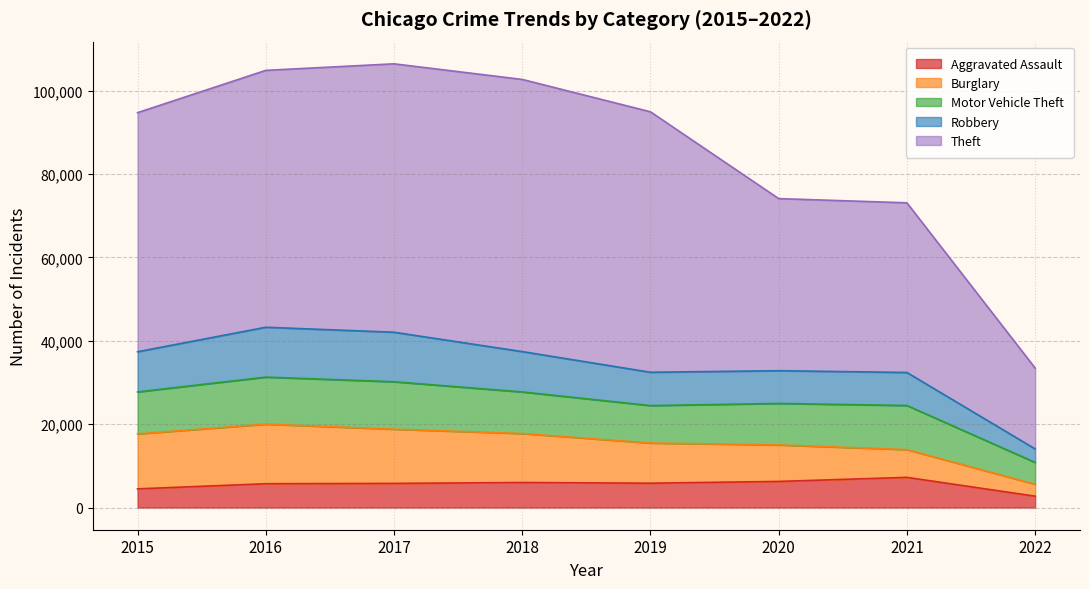

True or false: Aggravated Assault and Theft intersect in this chart.

False